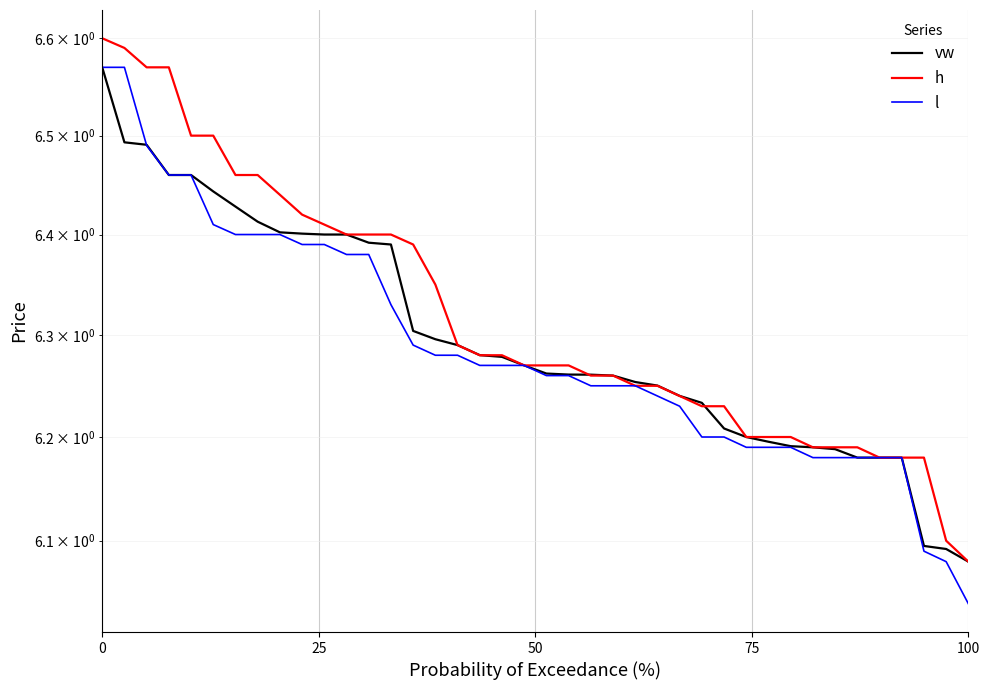

Is this an area chart (filled region under the line)?

No